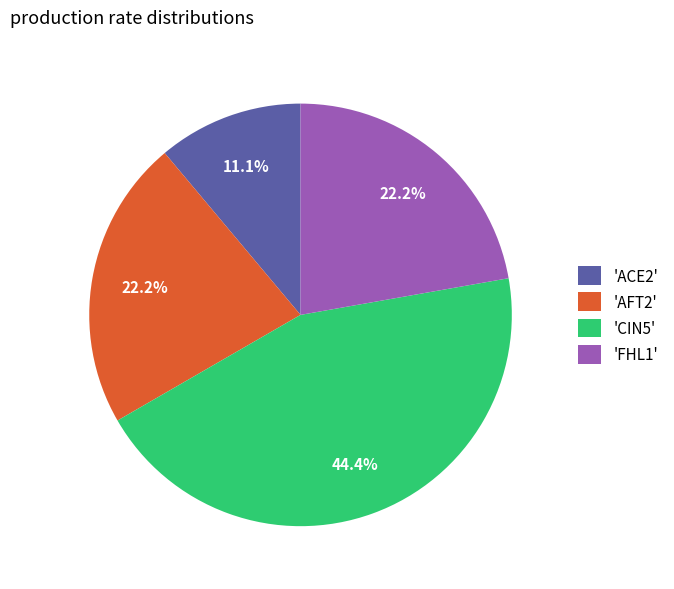

Combined, do 'ACE2' and 'AFT2' account for over 50%?

No